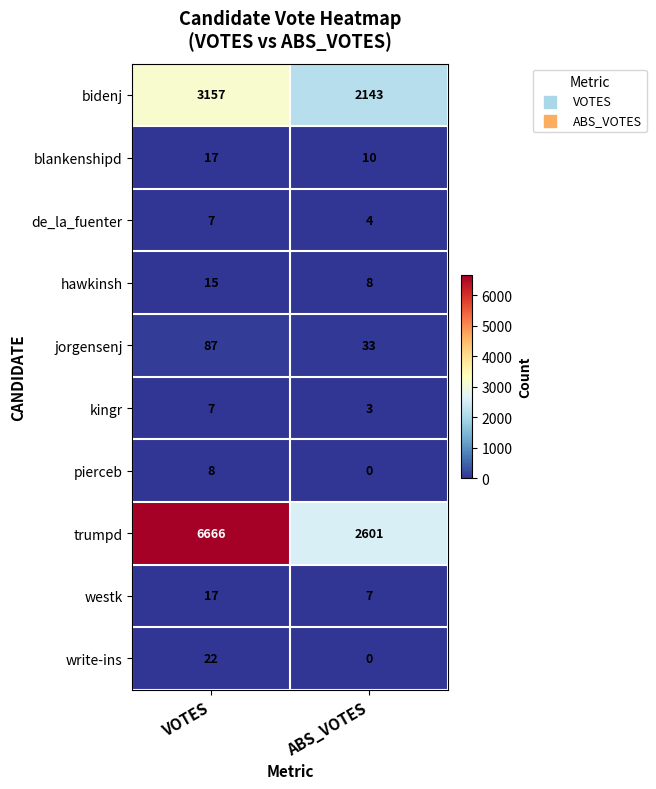

Reading right to left, list all the values displayed in this chart.

bidenj: ABS_VOTES=2143	VOTES=3157
blankenshipd: ABS_VOTES=10	VOTES=17
de_la_fuenter: ABS_VOTES=4	VOTES=7
hawkinsh: ABS_VOTES=8	VOTES=15
jorgensenj: ABS_VOTES=33	VOTES=87
kingr: ABS_VOTES=3	VOTES=7
pierceb: ABS_VOTES=0	VOTES=8
trumpd: ABS_VOTES=2601	VOTES=6666
westk: ABS_VOTES=7	VOTES=17
write-ins: ABS_VOTES=0	VOTES=22